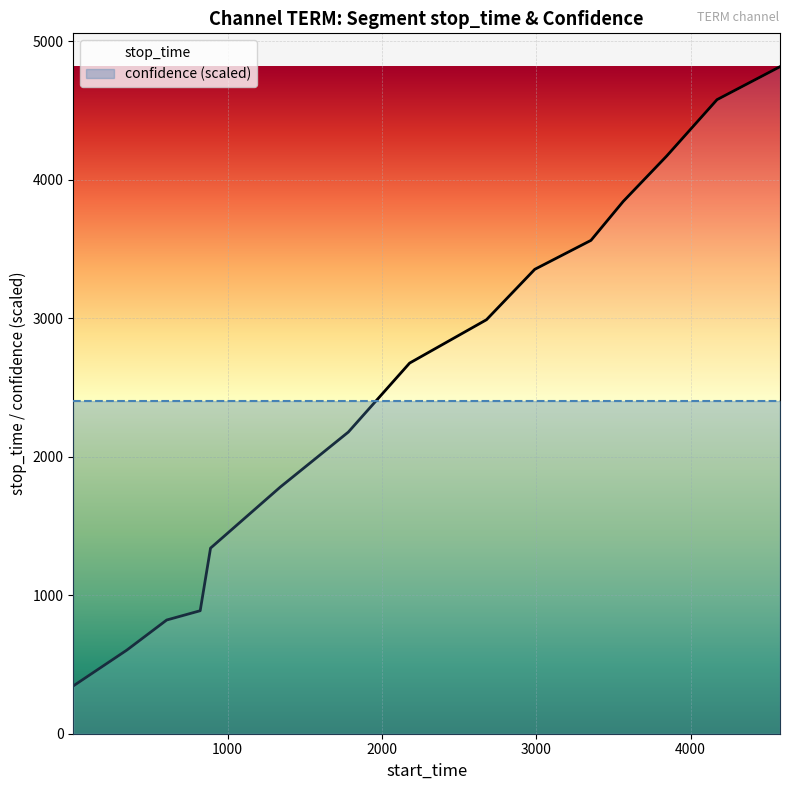

Which series has the largest range (max minus min)?

stop_time